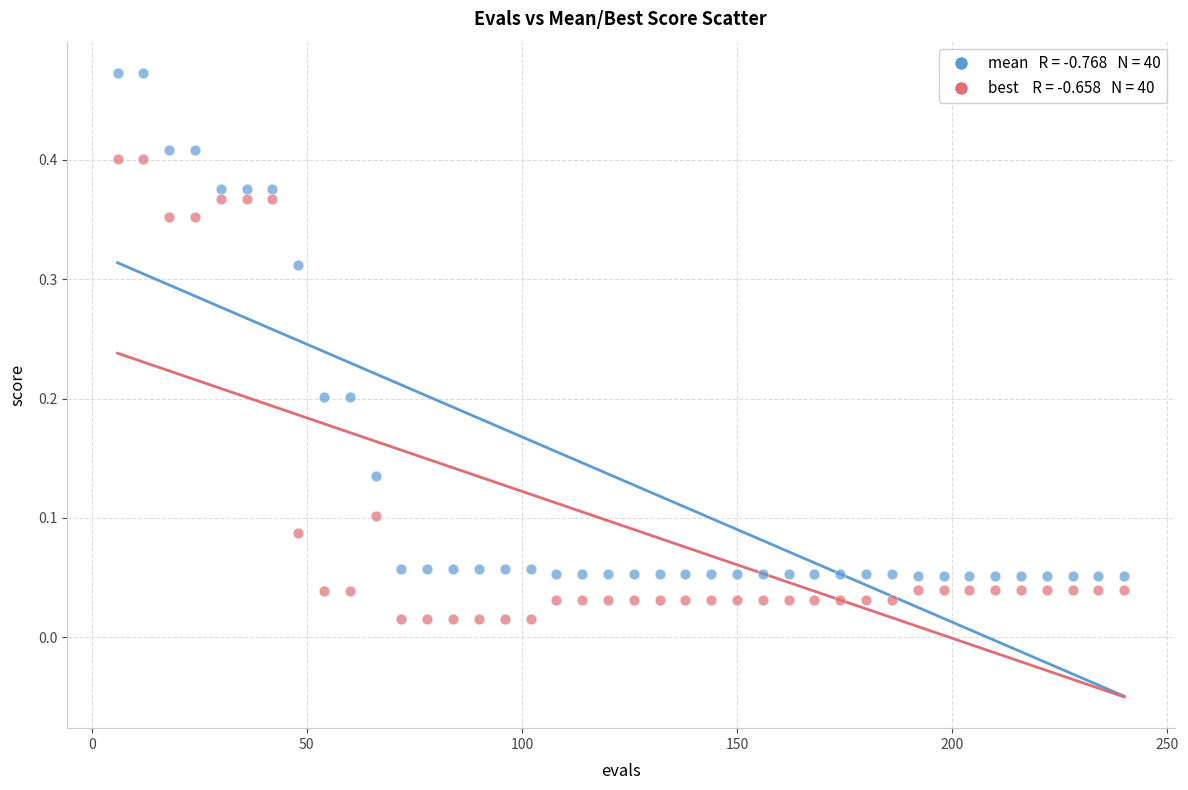

Across all data points, what is the range of X values (max minus min)?

234.0